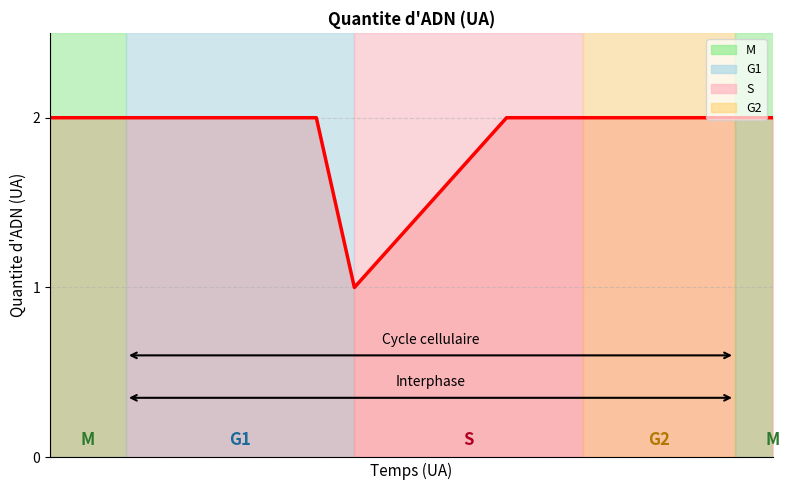

Does the chart have visible grid lines?

Yes